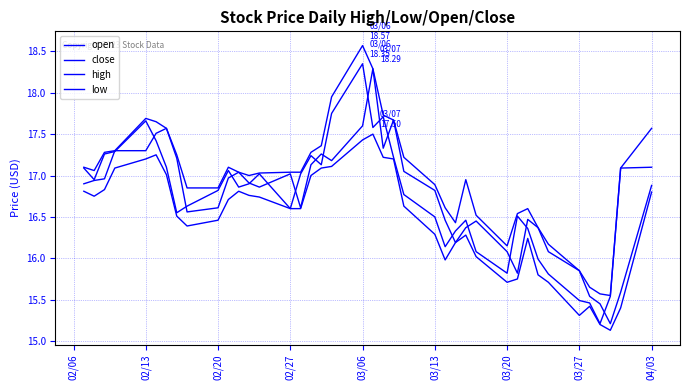

True or false: open and high cross at least once.

False